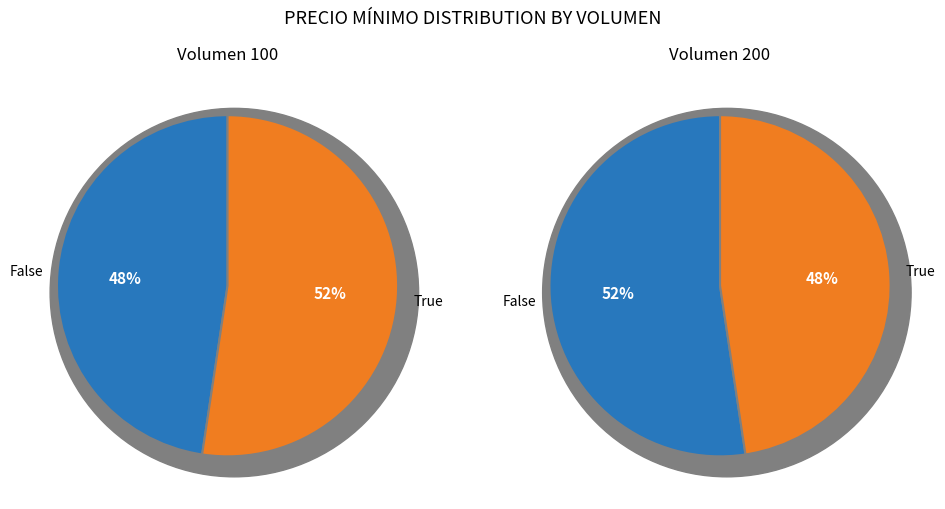

How many segments does this pie chart have?

2